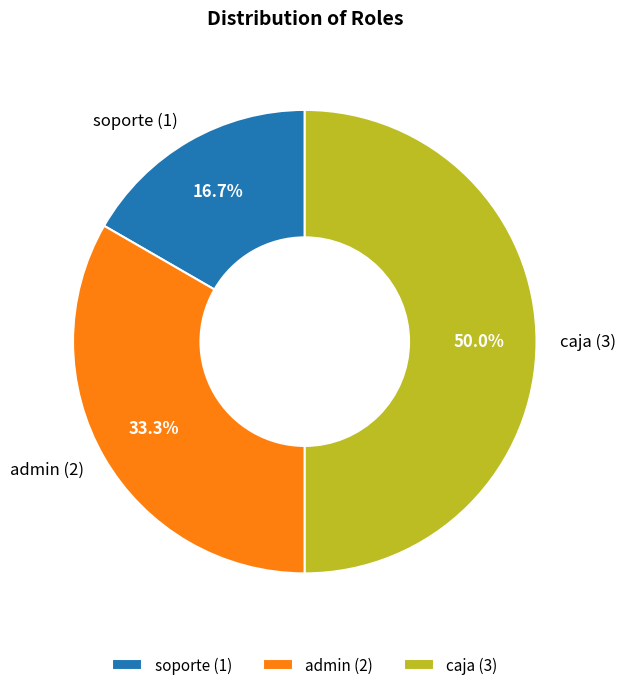

What is the total percentage of caja and admin?

83.3%